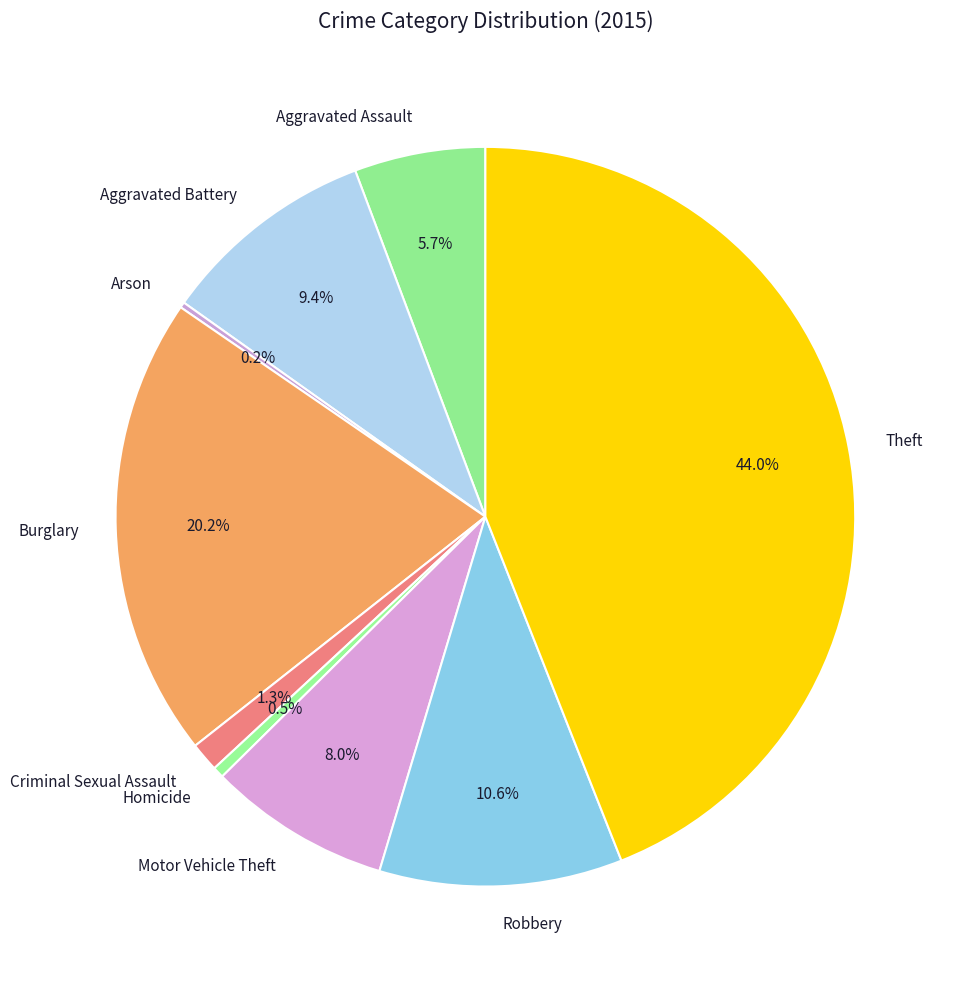

To the nearest percent, what is the average slice percentage?

11%